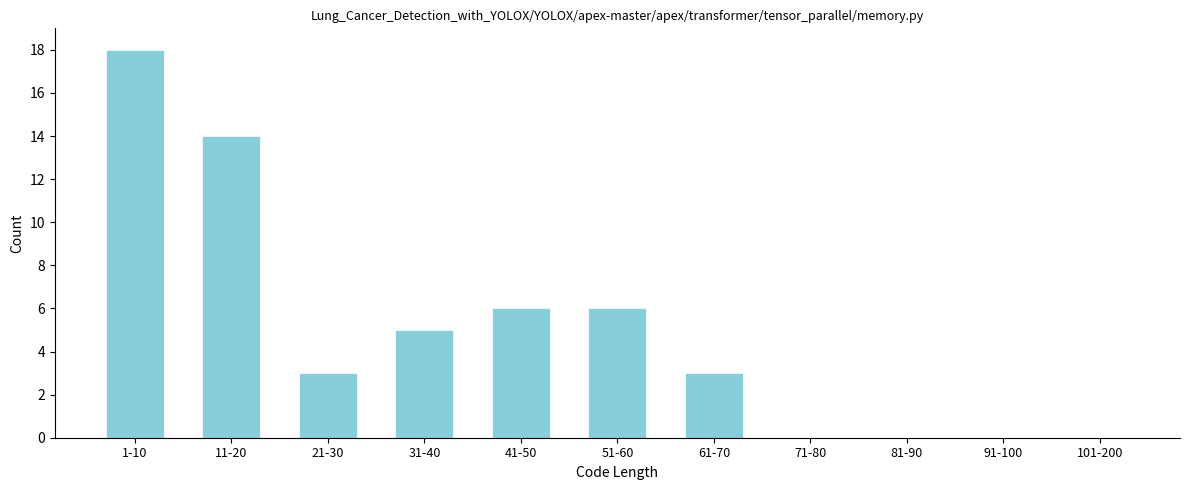

Reading left to right, list all the values displayed in this chart.

1-10=18	11-20=14	21-30=3	31-40=5	41-50=6	51-60=6	61-70=3	71-80=0	81-90=0	91-100=0	101-200=0